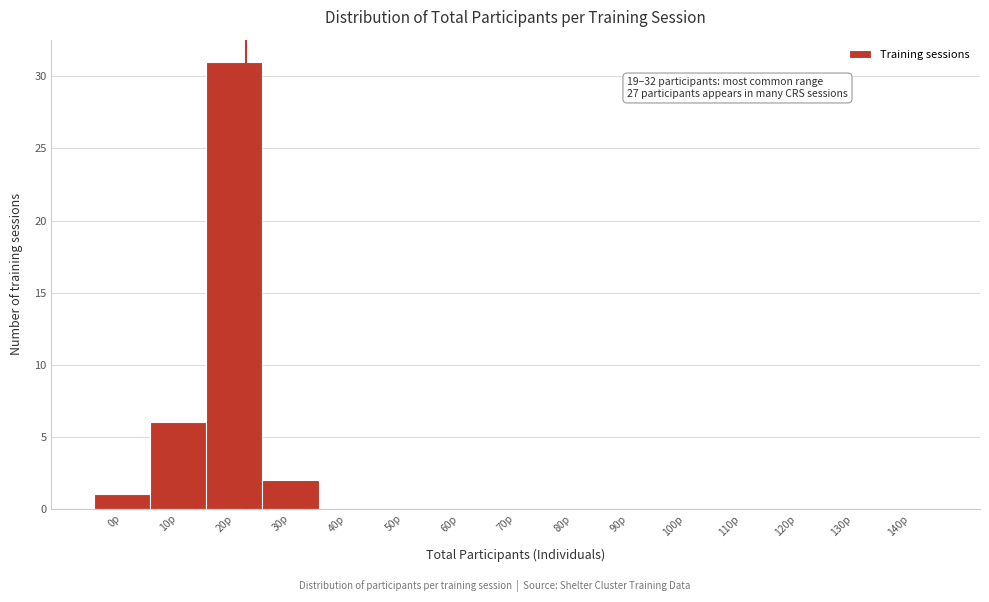

Reading right to left, list all the values displayed in this chart.

140p=0	130p=0	120p=0	110p=0	100p=0	90p=0	80p=0	70p=0	60p=0	50p=0	40p=0	30p=2	20p=31	10p=6	0p=1